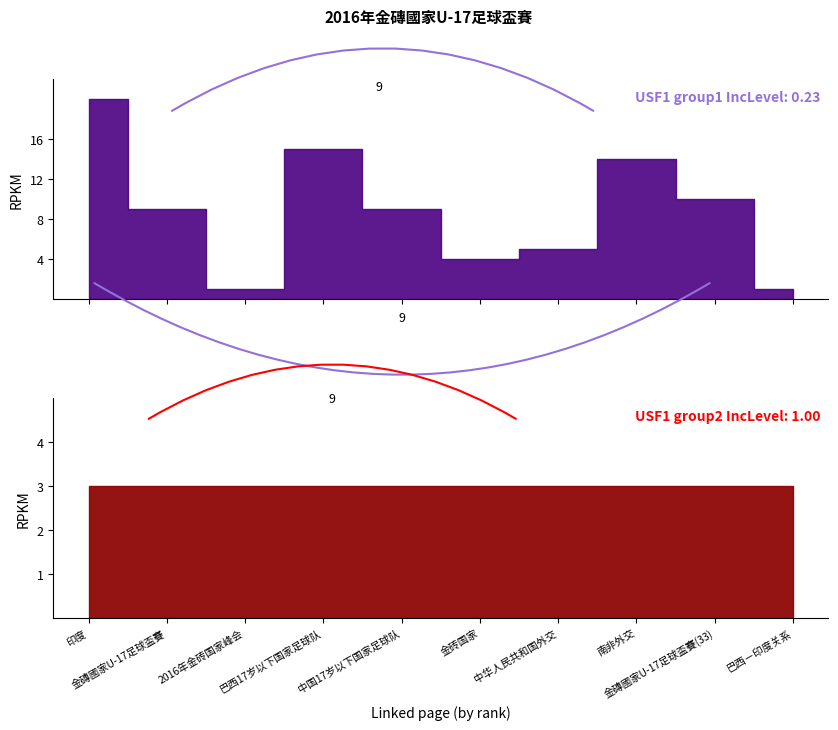

What are all the series names shown in the legend?

USF1 group1, USF1 group2